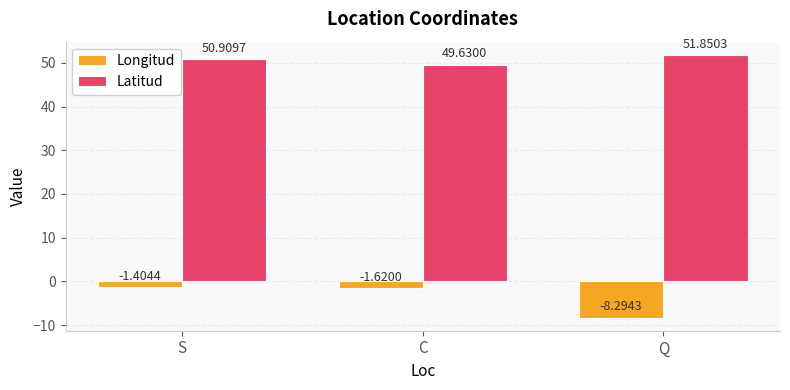

What are all the series names shown in the legend?

Longitud, Latitud